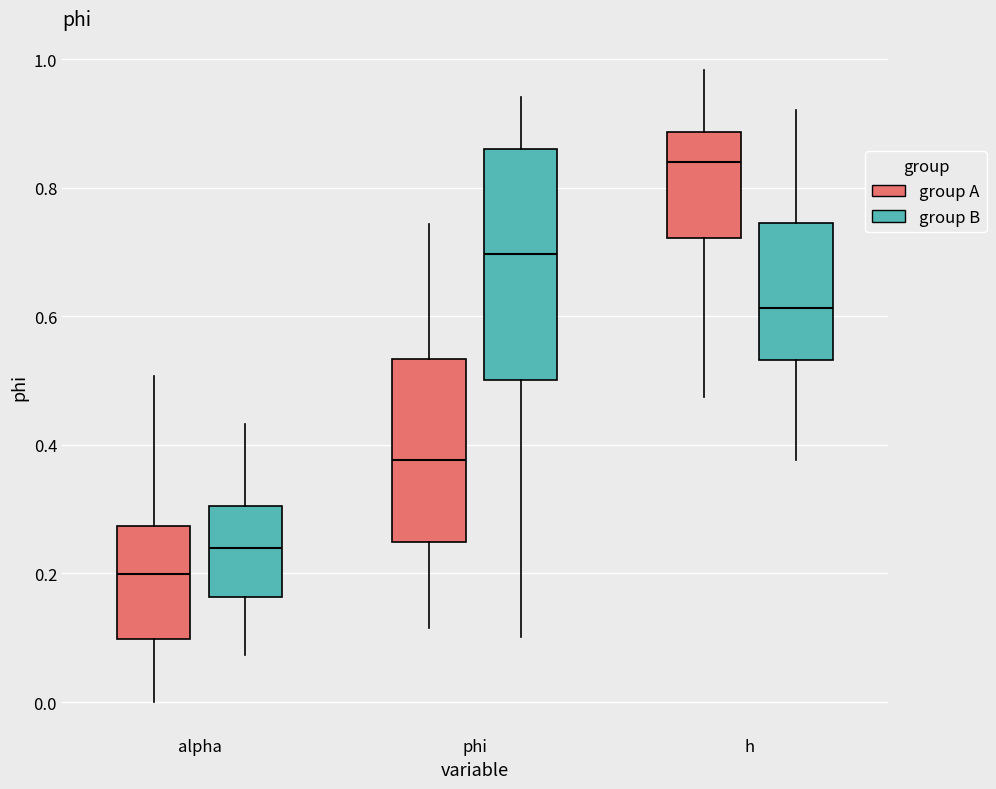

Which box is the tallest, from its lower edge to its upper edge?

phi (group B)